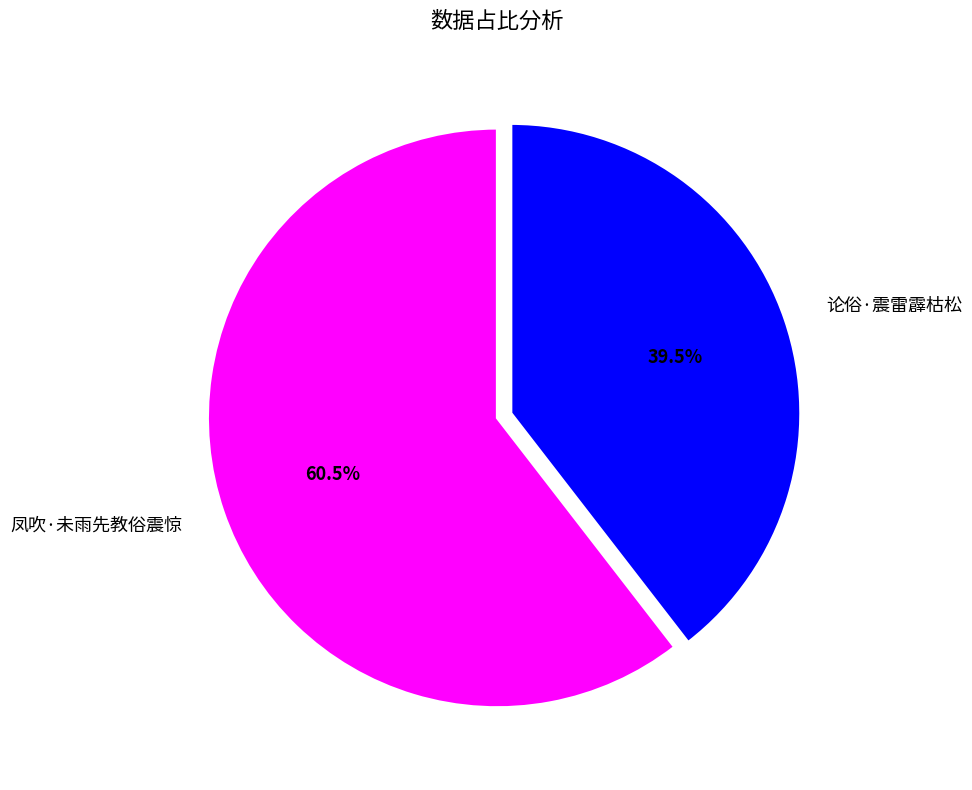

Which has a higher value, 论俗·震雷霹枯松 or 凤吹·未雨先教俗震惊?

凤吹·未雨先教俗震惊